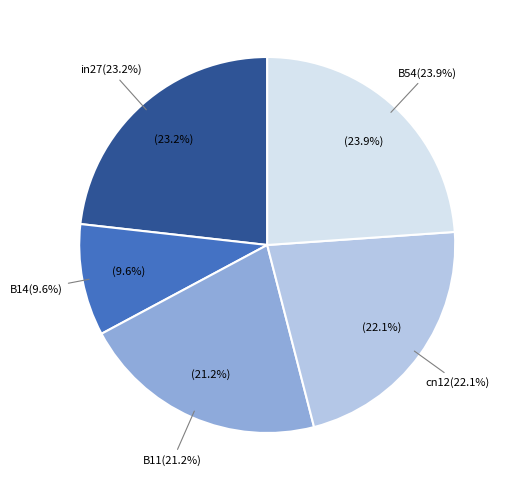

What is the smallest slice in the pie chart?

B14